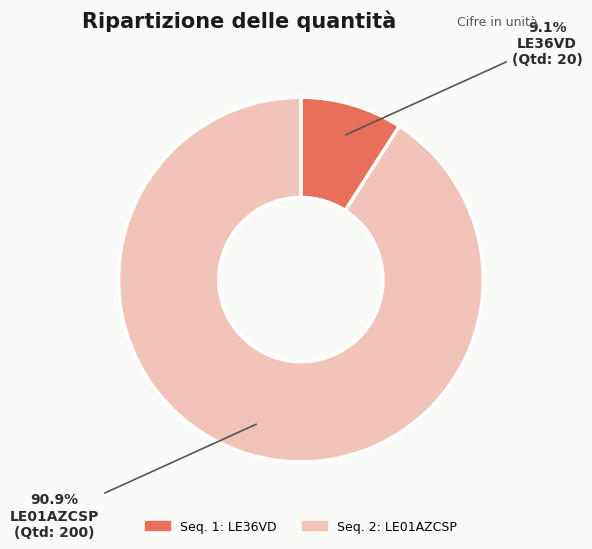

Is there a majority slice in this chart?

Yes